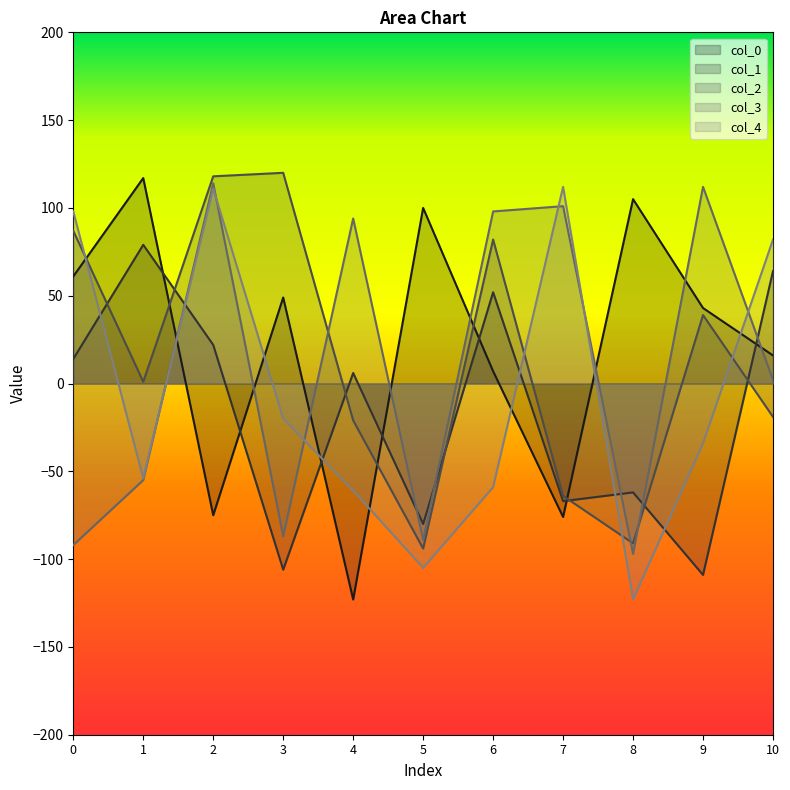

Reading left to right, what are all the values shown in this chart?

col_0: 61	117	-75	49	-123	100	7	-76	105	43	16
col_1: 14	79	22	-106	6	-80	52	-67	-62	-109	64
col_2: 87	1	118	120	-21	-94	82	-64	-91	39	-19
col_3: -92	-55	114	-87	94	-89	98	101	-97	112	2
col_4: 98	-54	111	-20	-61	-105	-59	112	-123	-34	82